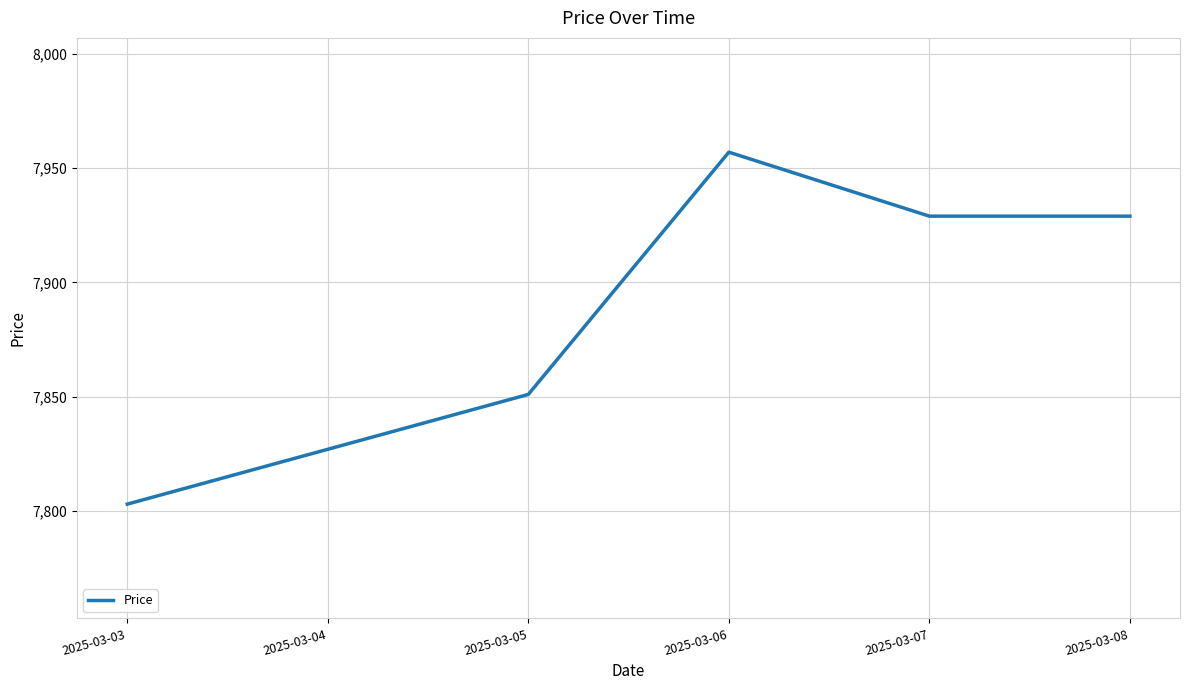

What is the greatest value displayed?

7957